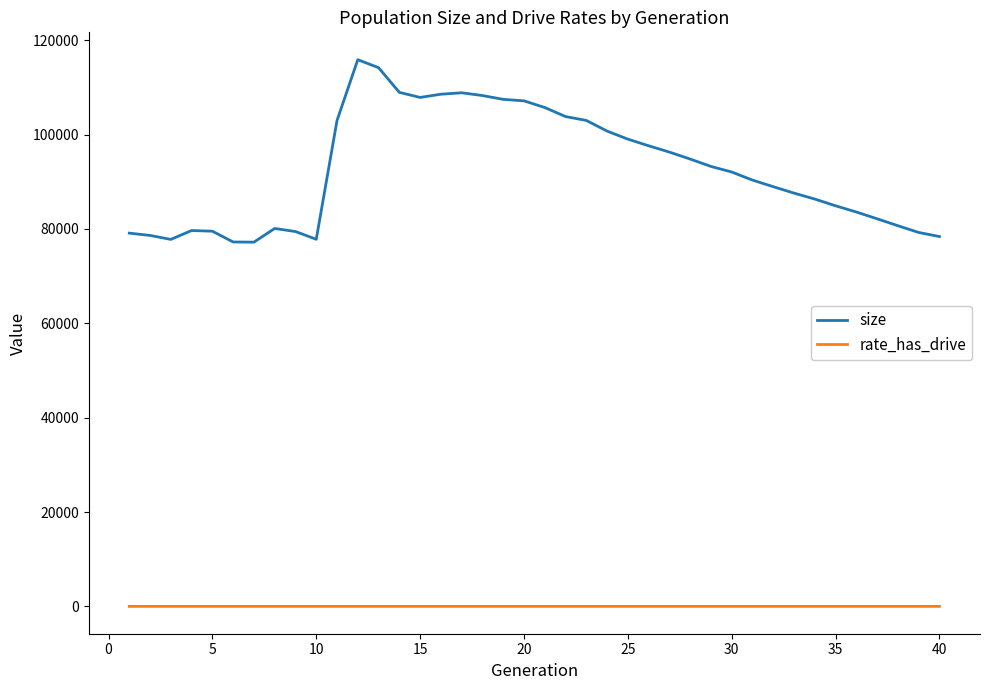

Rank the series by their average value, from highest to lowest.

size, rate_has_drive